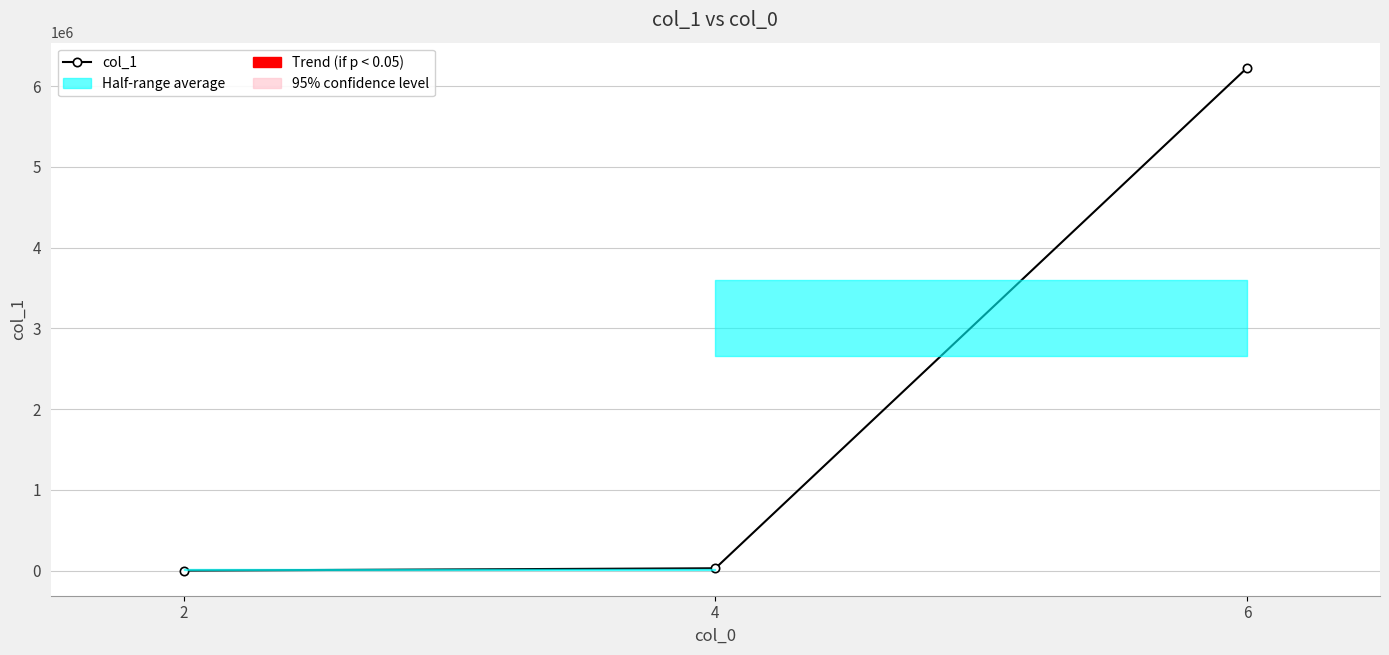

List the labels in order of value, largest first.

6, 4, 2